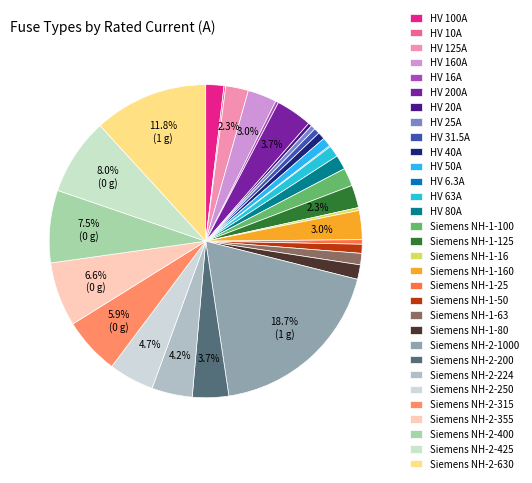

Is there a majority slice in this chart?

No